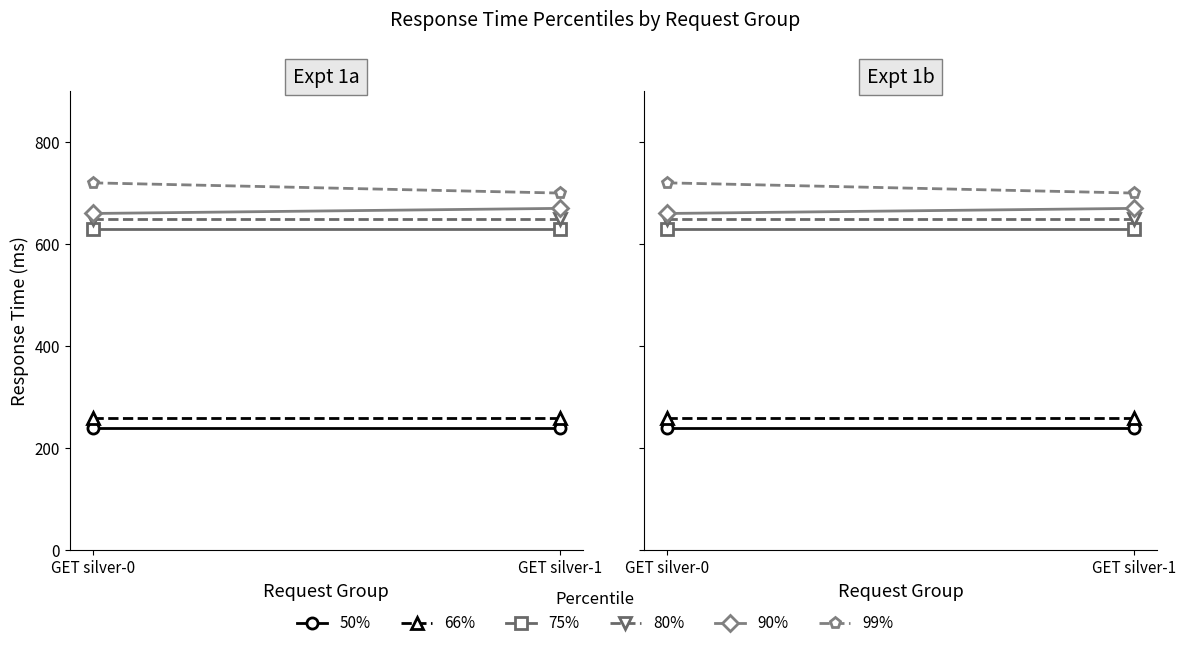

What is the value of the 90% point at the 1st from the left?

660